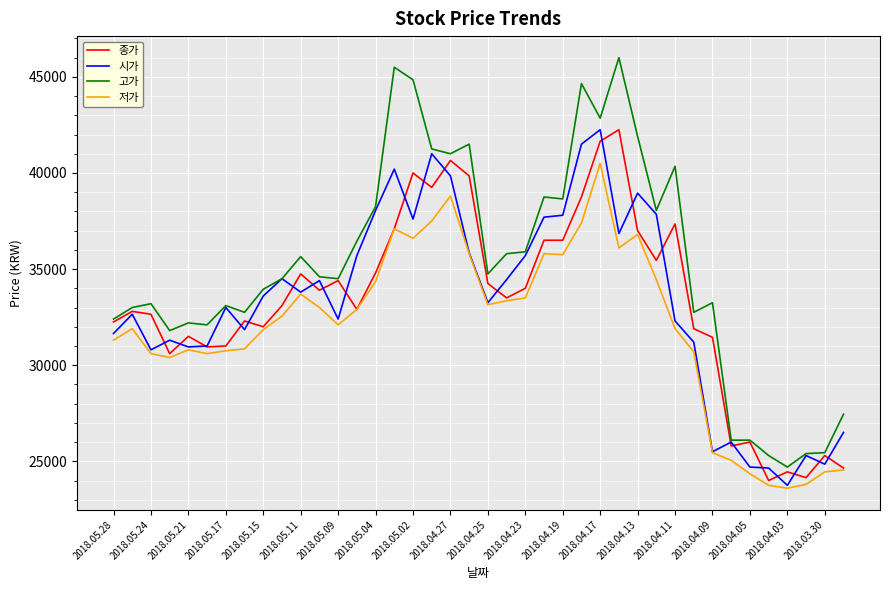

True or false: 저가 and 고가 intersect in this chart.

False